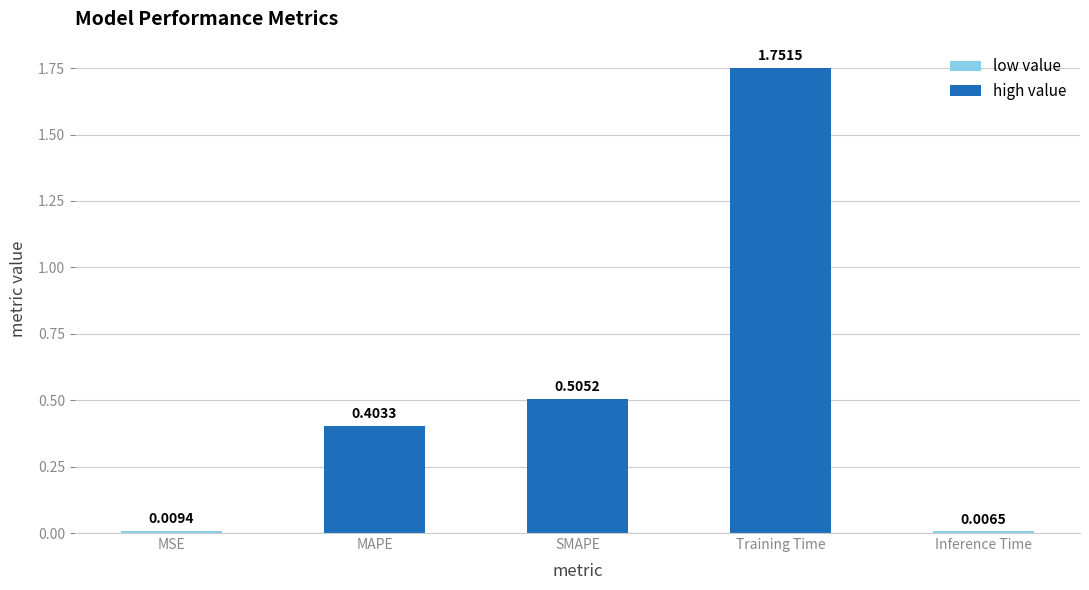

Where is the data nearest to the value 0?

Inference Time